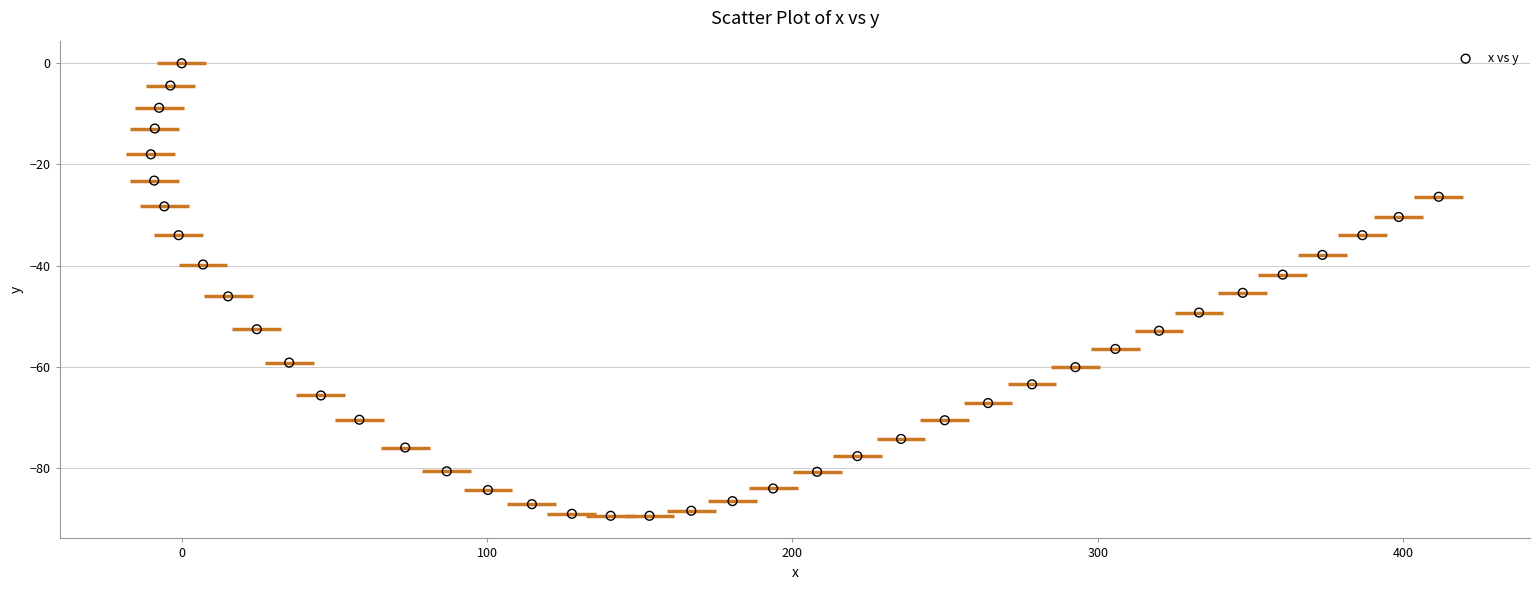

What is the range of X values (max minus min)?

421.8